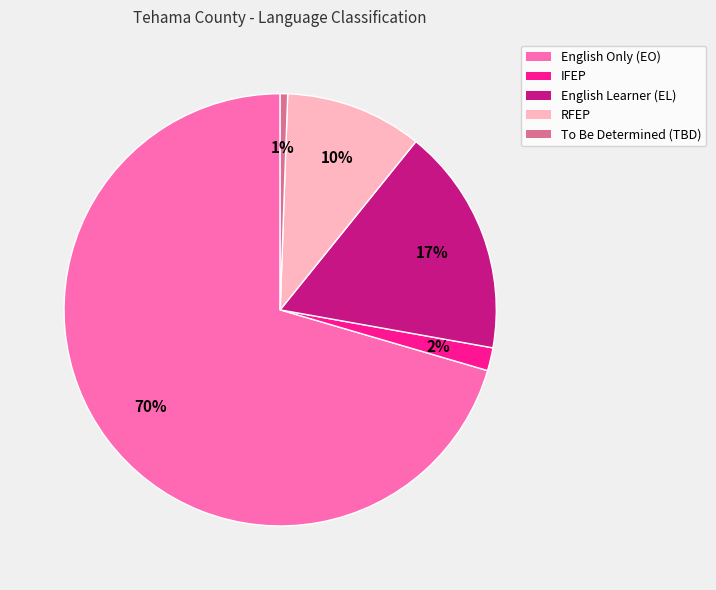

To the nearest percent, what is the average slice percentage?

20%